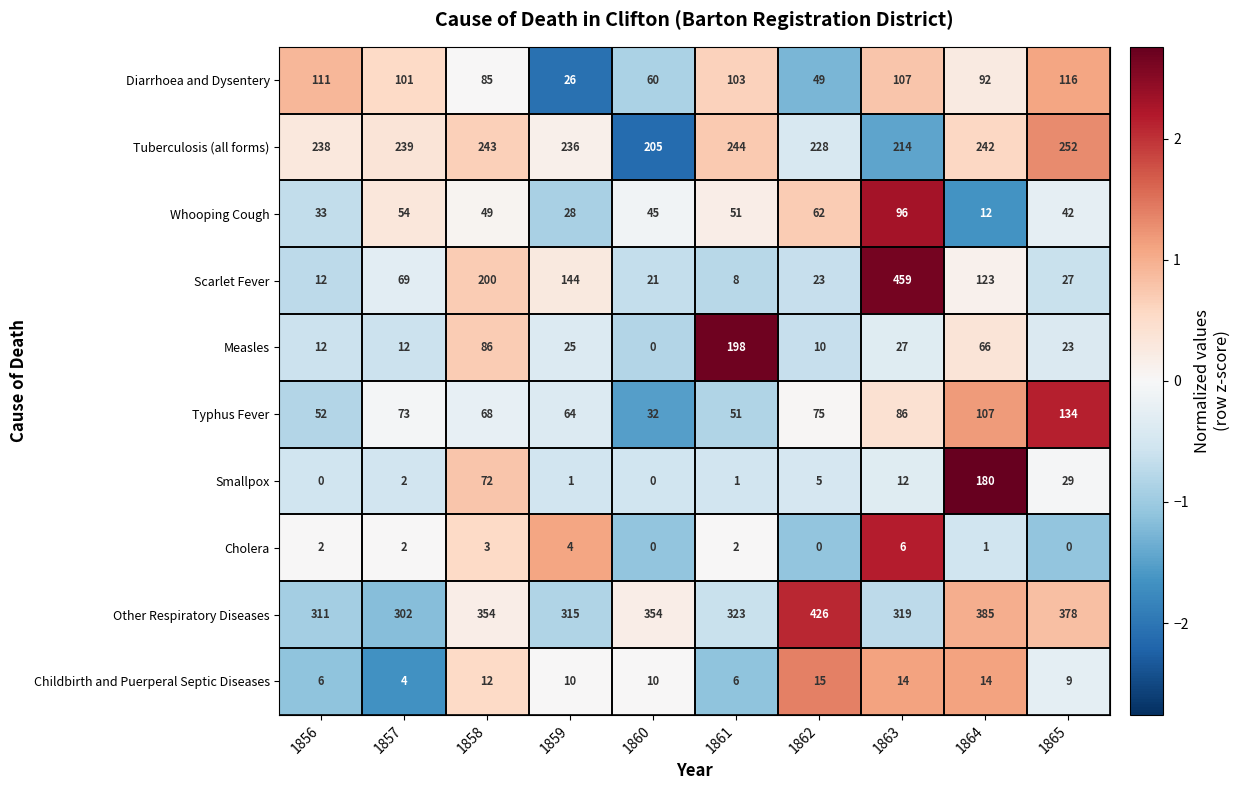

At which category is the sum across all series the highest?

1863